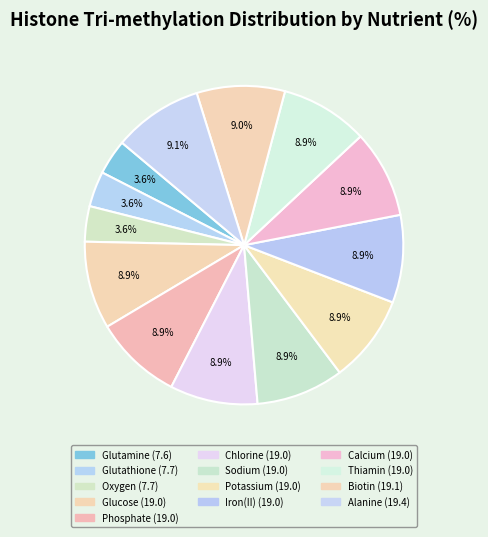

How many segments does this pie chart have?

13